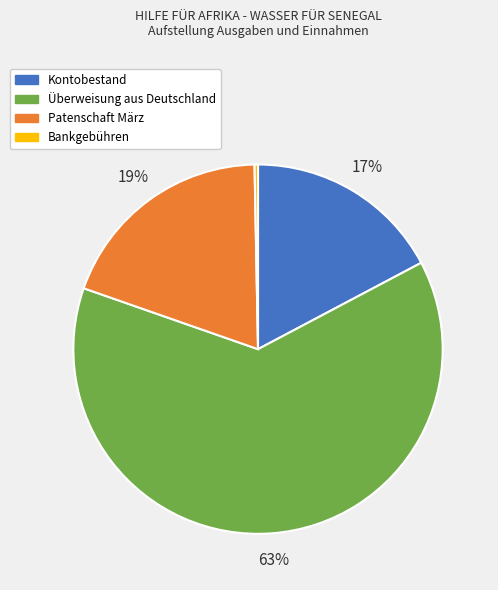

True or false: Patenschaft März accounts for 27% of the total.

False